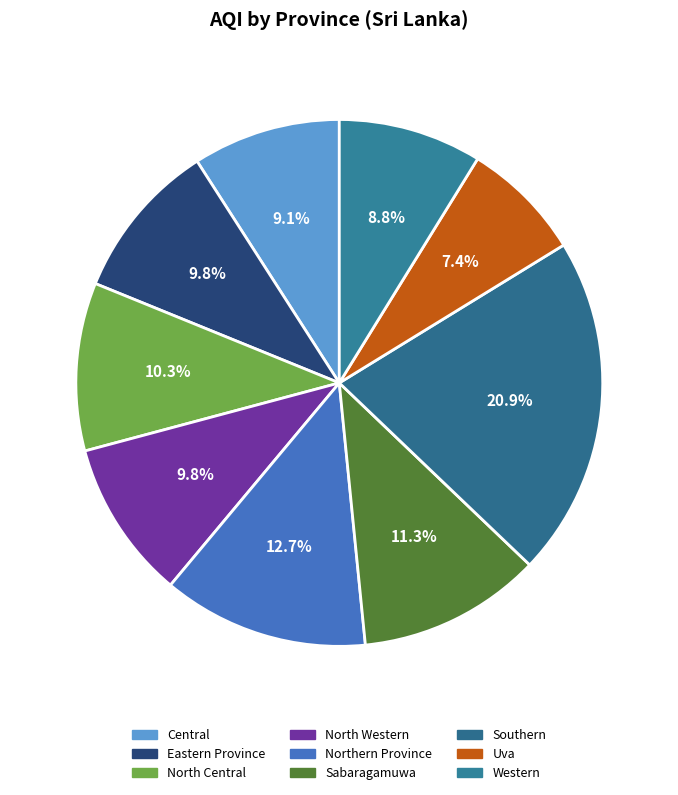

Approximately how many times larger is the value at Eastern Province compared to Southern?

0.5